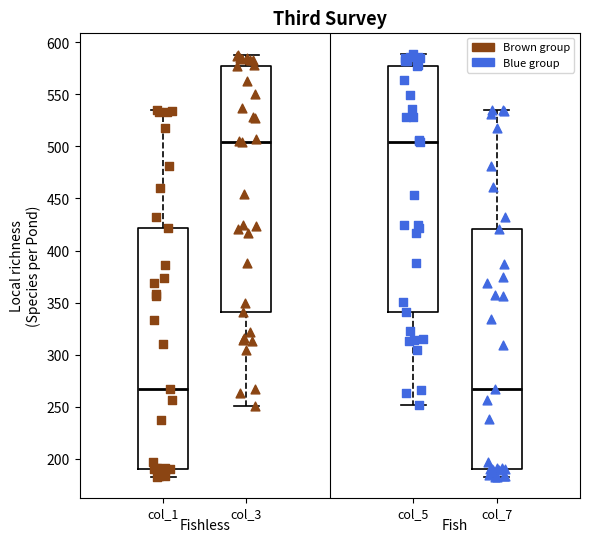

Where does the upper whisker of the box for col_3 end on the y-axis? The values are not printed on the chart, so give them approximately, as read against the axis.

590